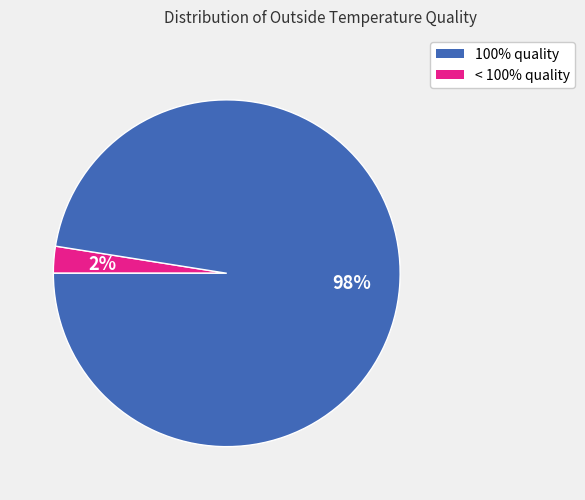

To the nearest percent, what is the average slice percentage?

50%